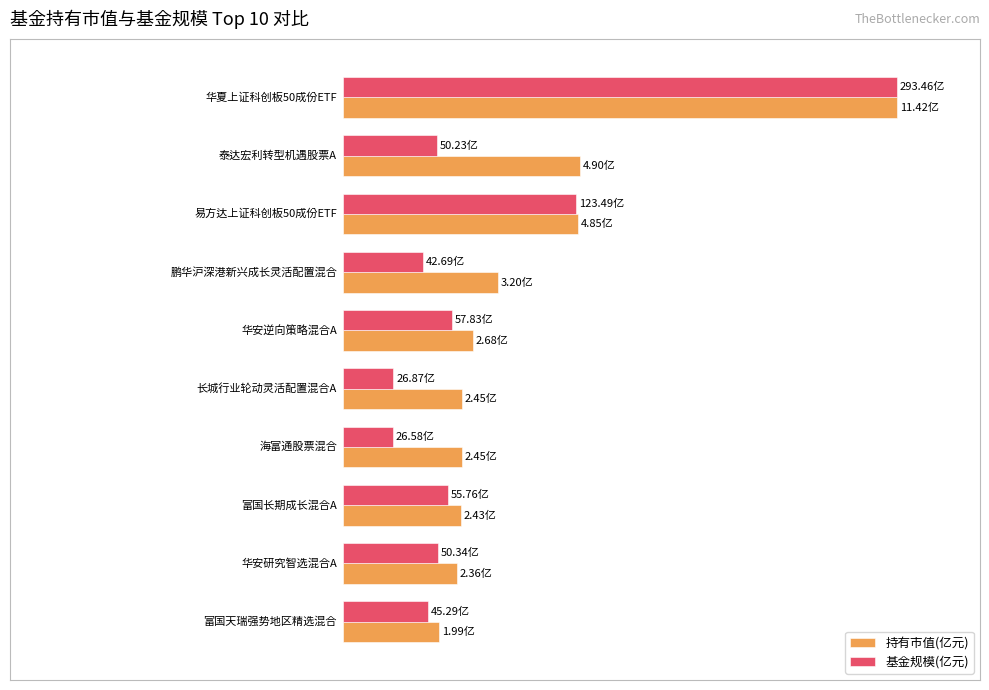

What are all the series names shown in the legend?

持有市值(亿元), 基金规模(亿元)